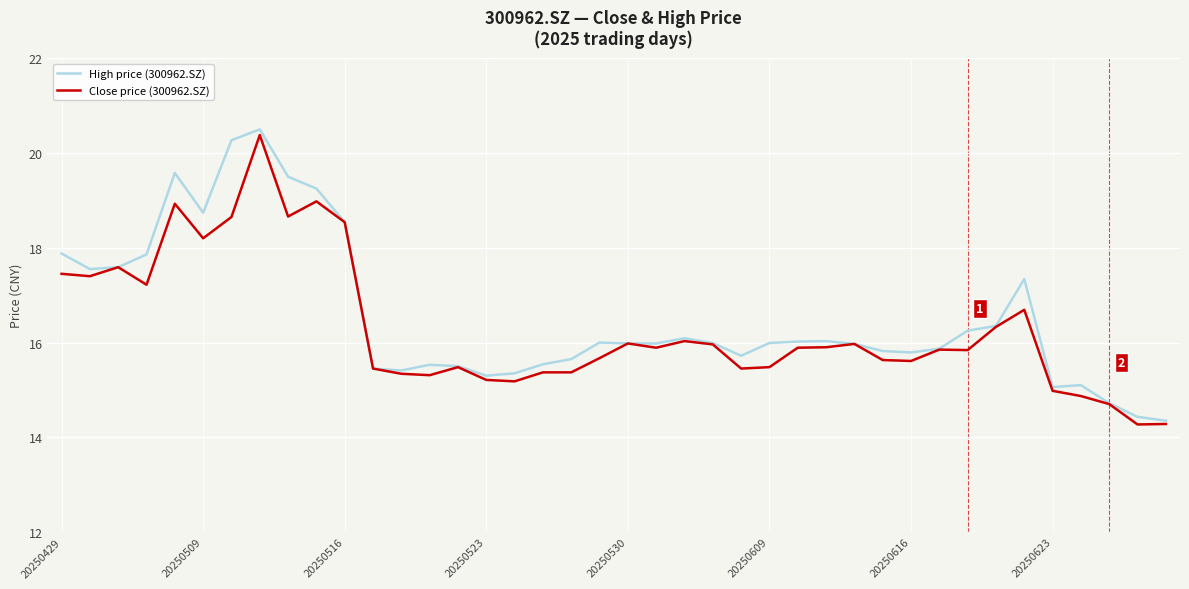

What is the greatest value displayed?

20.5